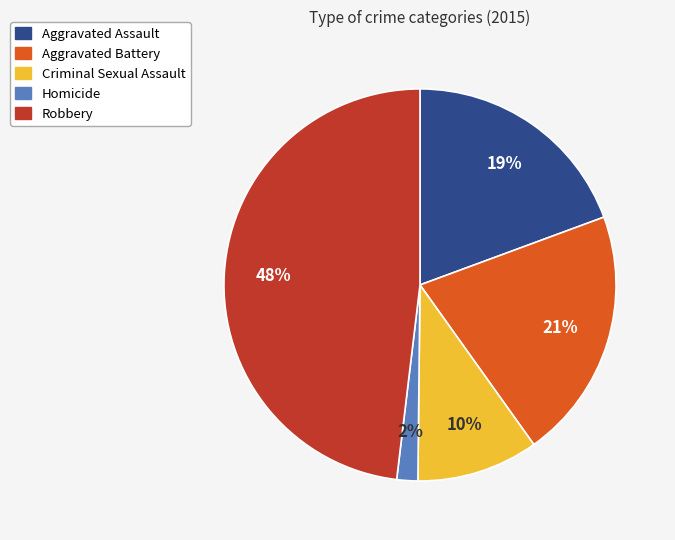

Which slice is the smallest?

Homicide